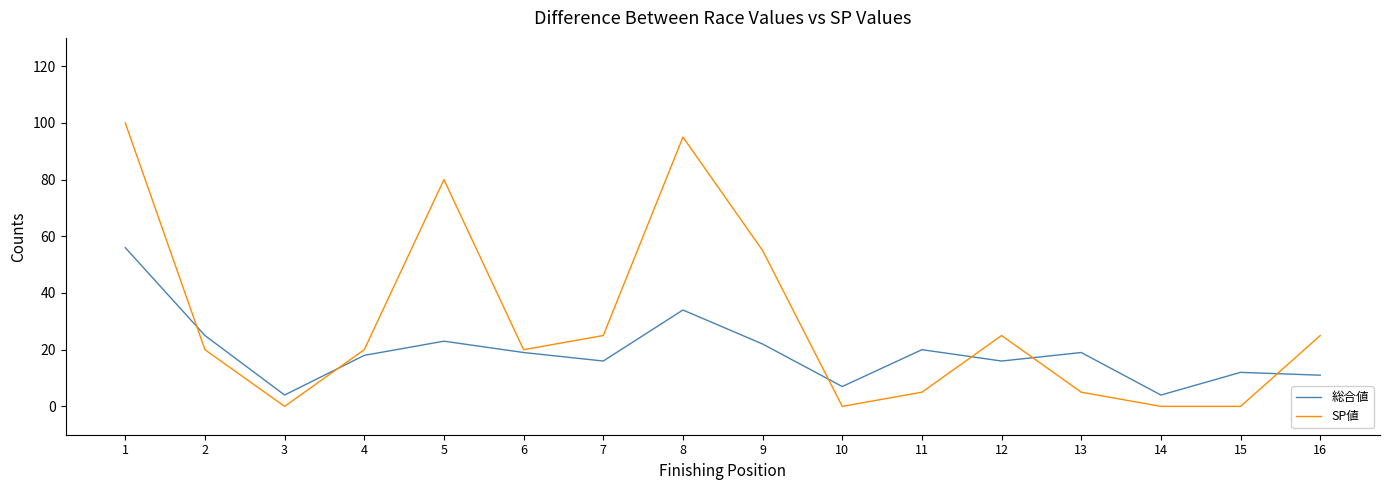

List the series in order of their overall mean, lowest first.

総合値, SP値